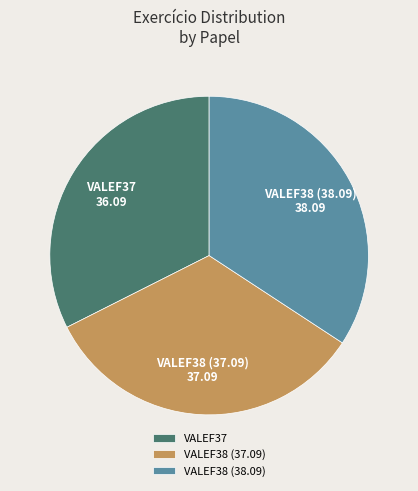

Count the number of slices in the pie.

3